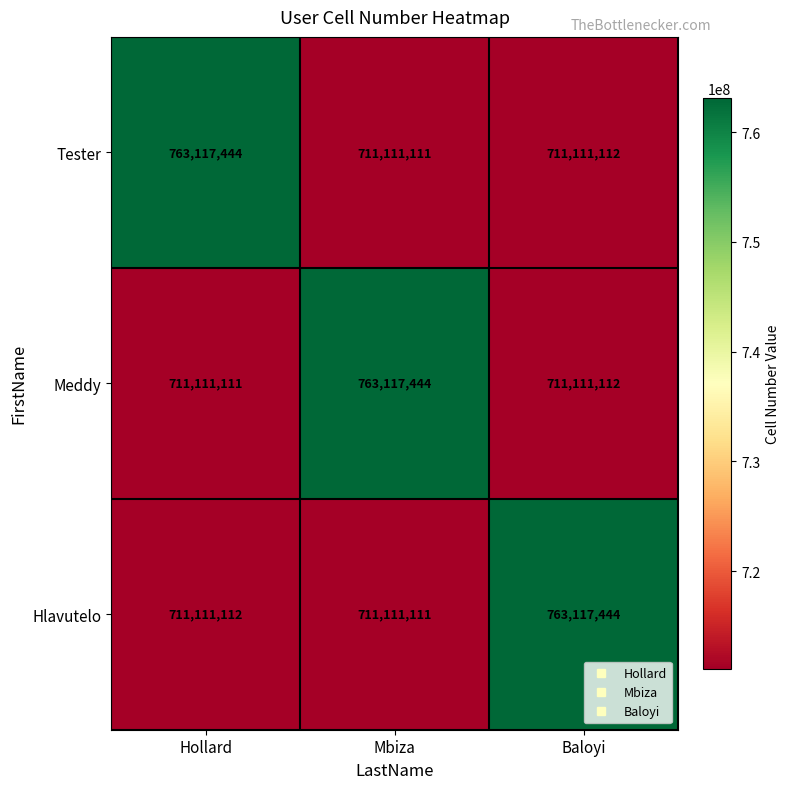

What is the difference between the maximum and second lowest values in the Hlavutelo series?

52006332